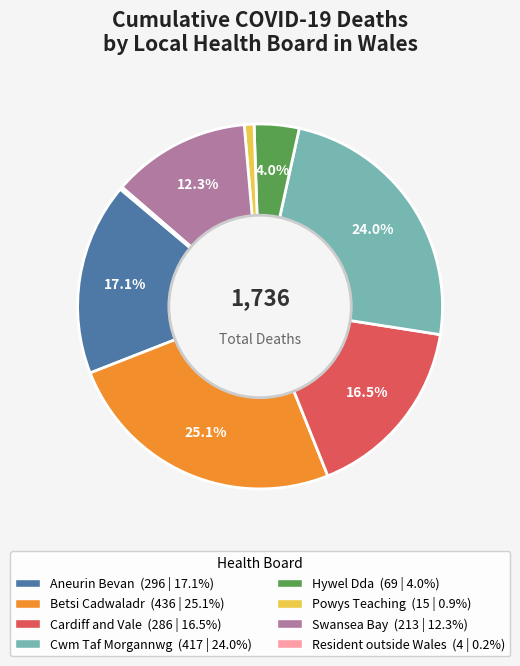

Is it true that Aneurin Bevan is 5% of the pie?

False